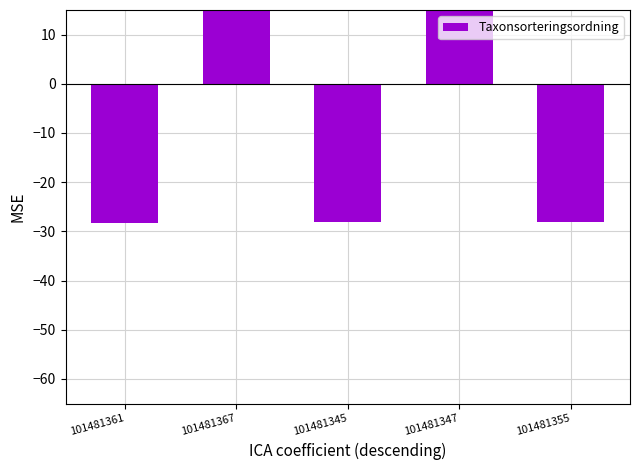

True or false: the data shows 84.9 at 101481367.

False